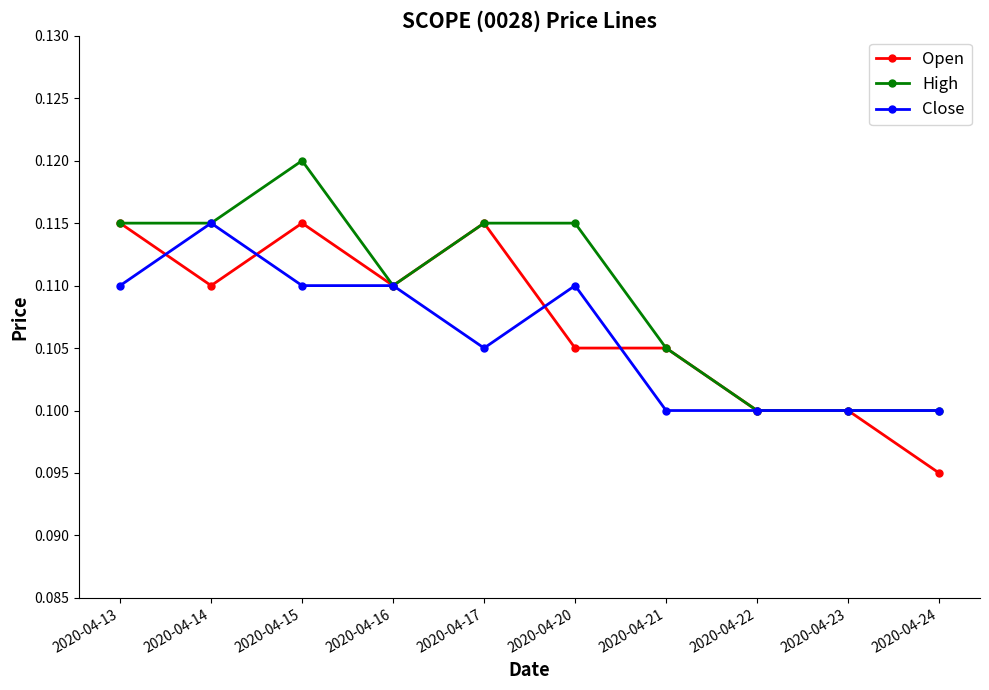

What is the total value across all series at 2020-04-23?

0.3